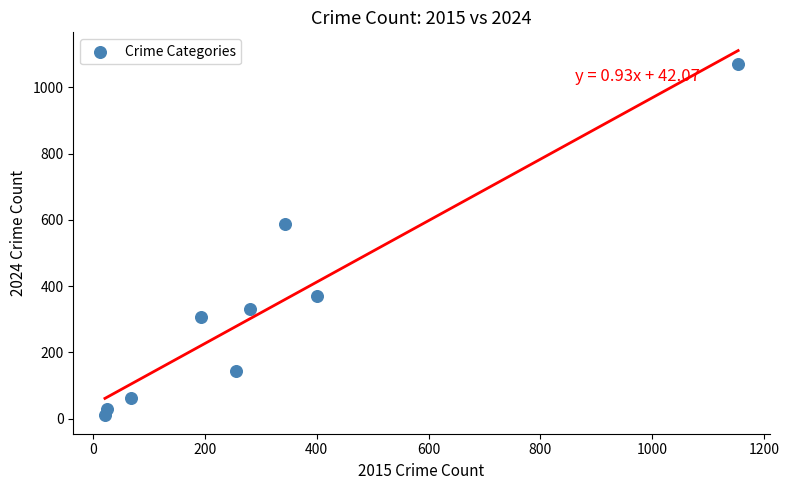

What is the average X value?

304